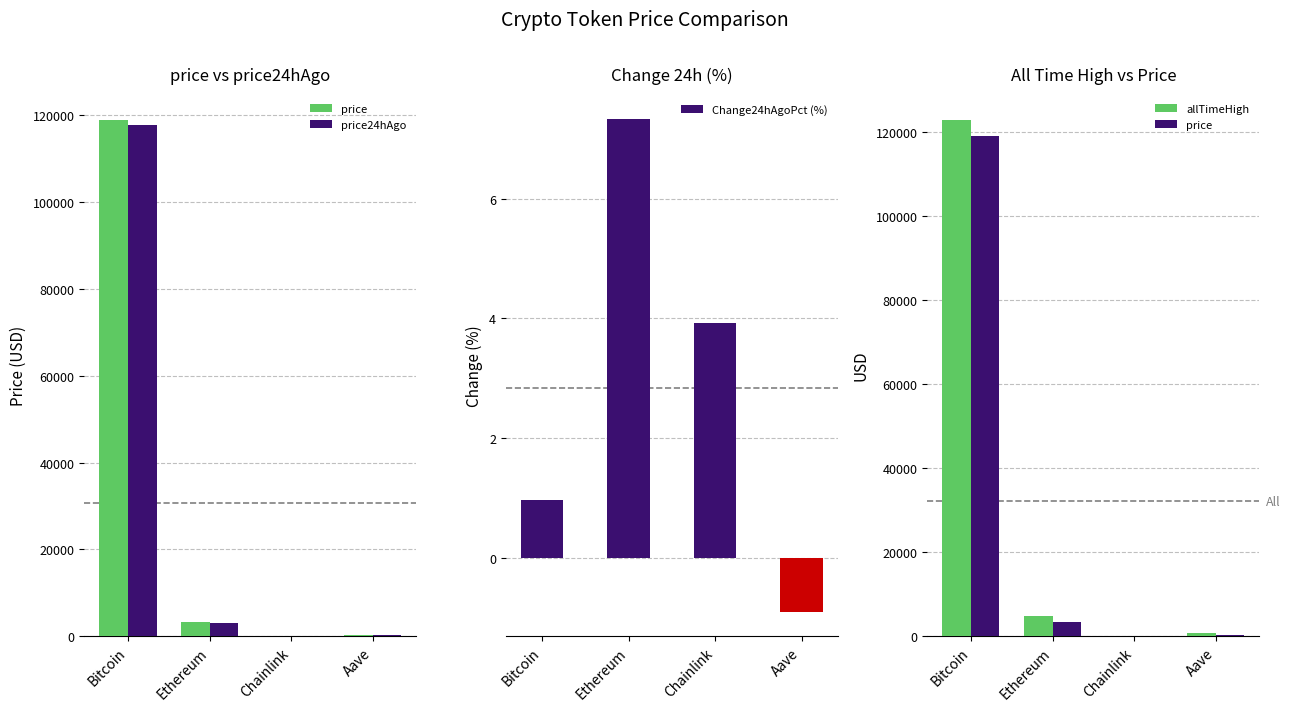

What is the difference between the second highest and second lowest values in the price24hAgo series?

2806.9